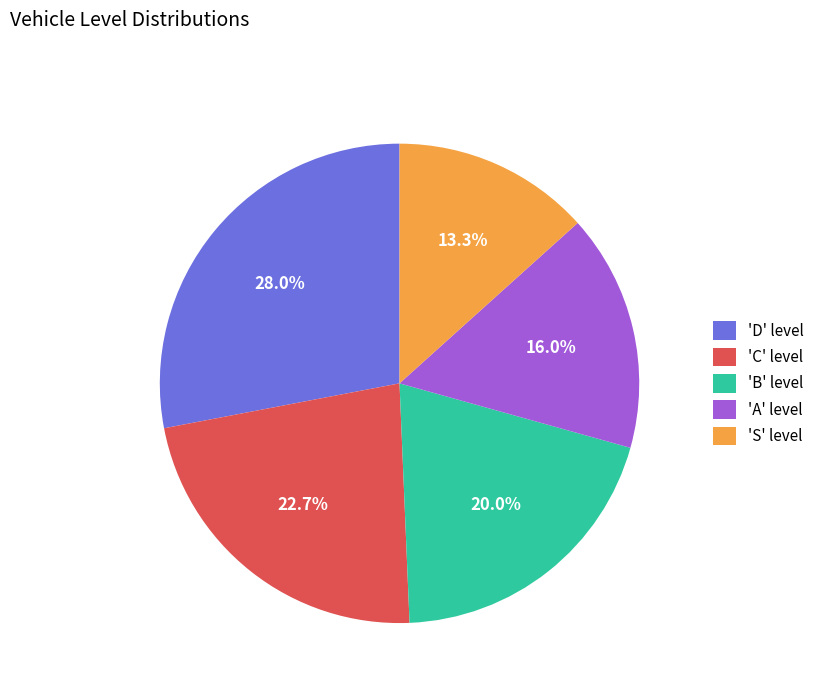

Rank the categories by value from highest to lowest.

'D' level, 'C' level, 'B' level, 'A' level, 'S' level